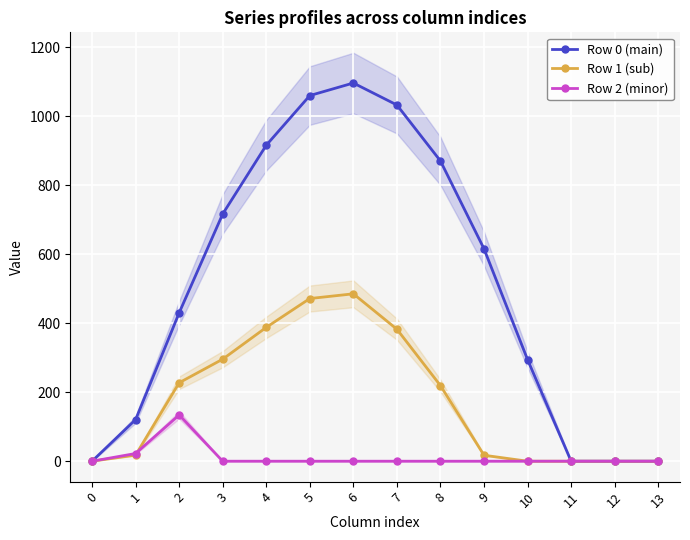

How many times do Row 2 (minor) and Row 1 (sub) cross each other?

1